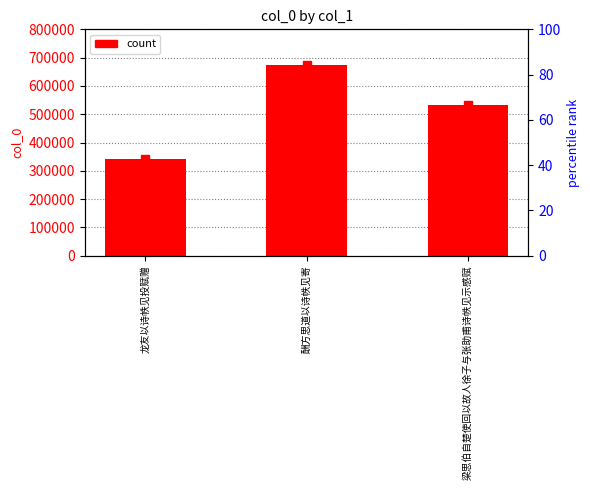

Which label corresponds to the smallest value in the chart?

龙友以诗帙见投赋赠